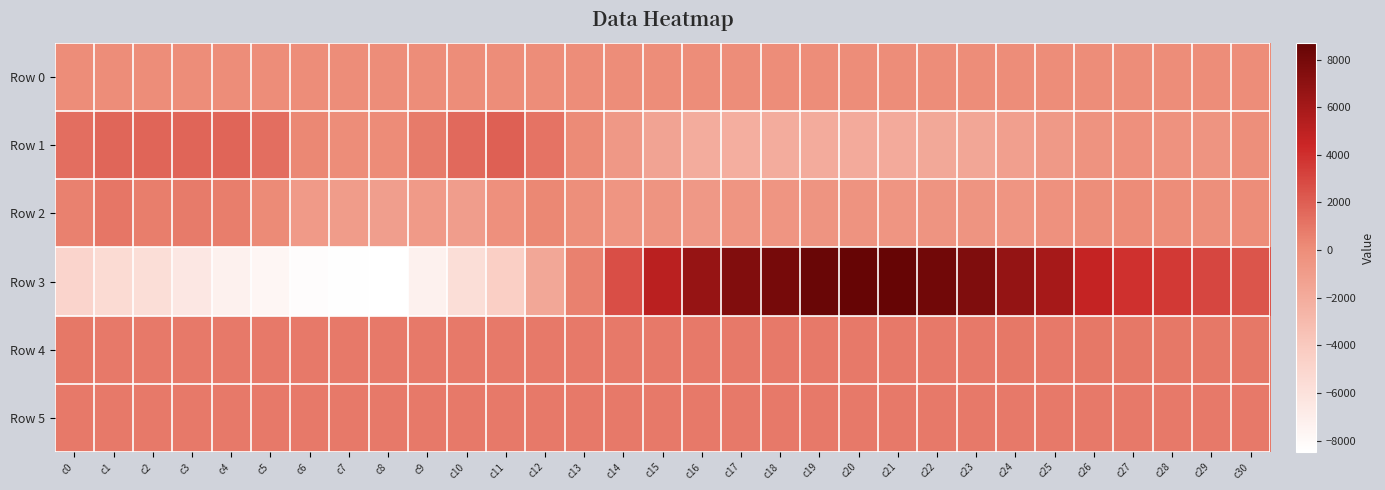

Reading left to right, transcribe all the data shown in this chart.

Row 0: c0=37.6	c1=37.7	c2=37.7	c3=37.8	c4=37.9	c5=37.9	c6=37.9	c7=38.0	c8=38.1	c9=38.1	c10=38.2	c11=38.2	c12=38.3	c13=38.3	c14=38.4	c15=38.4	c16=38.5	c17=38.5	c18=38.6	c19=38.6	c20=38.7	c21=38.7	c22=38.8	c23=38.8	c24=38.9	c25=38.9	c26=39.0	c27=39.0	c28=39.1	c29=39.1	c30=39.2
Row 1: c0=1350.0	c1=1655.0	c2=1756.0	c3=1741.0	c4=1773.0	c5=1338.0	c6=288.0	c7=2.0	c8=64.0	c9=834.0	c10=1556.0	c11=1955.0	c12=1156.0	c13=160.0	c14=-729.0	c15=-1482.0	c16=-2049.0	c17=-2179.0	c18=-2049.0	c19=-2023.0	c20=-1959.0	c21=-1941.0	c22=-1781.0	c23=-1665.0	c24=-1230.0	c25=-827.0	c26=-361.0	c27=-193.0	c28=-351.0	c29=-446.0	c30=-93.0
Row 2: c0=554.0	c1=1013.0	c2=648.0	c3=803.0	c4=699.0	c5=169.0	c6=-830.0	c7=-964.0	c8=-1144.0	c9=-864.0	c10=-1043.0	c11=-174.0	c12=245.0	c13=-132.0	c14=-508.0	c15=-450.0	c16=-733.0	c17=-515.0	c18=-517.0	c19=-450.0	c20=-421.0	c21=-539.0	c22=-475.0	c23=-456.0	c24=-498.0	c25=-238.0	c26=-30.0	c27=48.0	c28=-16.0	c29=-127.0	c30=0.0
Row 3: c0=-4921.0	c1=-5428.0	c2=-5712.0	c3=-6479.0	c4=-7292.0	c5=-7738.0	c6=-8218.0	c7=-8368.0	c8=-8478.0	c9=-7278.0	c10=-5708.0	c11=-4448.0	c12=-1769.0	c13=546.0	c14=2713.0	c15=5083.0	c16=6676.0	c17=7546.0	c18=7961.0	c19=8506.0	c20=8697.0	c21=8678.0	c22=8173.0	c23=7591.0	c24=6718.0	c25=5961.0	c26=4684.0	c27=3980.0	c28=3542.0	c29=3021.0	c30=2414.0
Row 4: c0=916.0	c1=913.0	c2=904.0	c3=898.0	c4=910.0	c5=896.0	c6=891.0	c7=892.0	c8=894.0	c9=886.0	c10=880.0	c11=872.0	c12=877.0	c13=876.0	c14=876.0	c15=875.0	c16=881.0	c17=881.0	c18=883.0	c19=885.0	c20=891.0	c21=898.0	c22=901.0	c23=906.0	c24=916.0	c25=908.0	c26=926.0	c27=919.0	c28=926.0	c29=928.0	c30=915.0
Row 5: c0=895.0	c1=898.0	c2=902.0	c3=900.0	c4=901.0	c5=903.0	c6=903.0	c7=900.0	c8=898.0	c9=901.0	c10=905.0	c11=907.0	c12=909.0	c13=908.0	c14=907.0	c15=909.0	c16=904.0	c17=905.0	c18=904.0	c19=903.0	c20=904.0	c21=896.0	c22=894.0	c23=892.0	c24=894.0	c25=893.0	c26=898.0	c27=895.0	c28=892.0	c29=890.0	c30=888.0